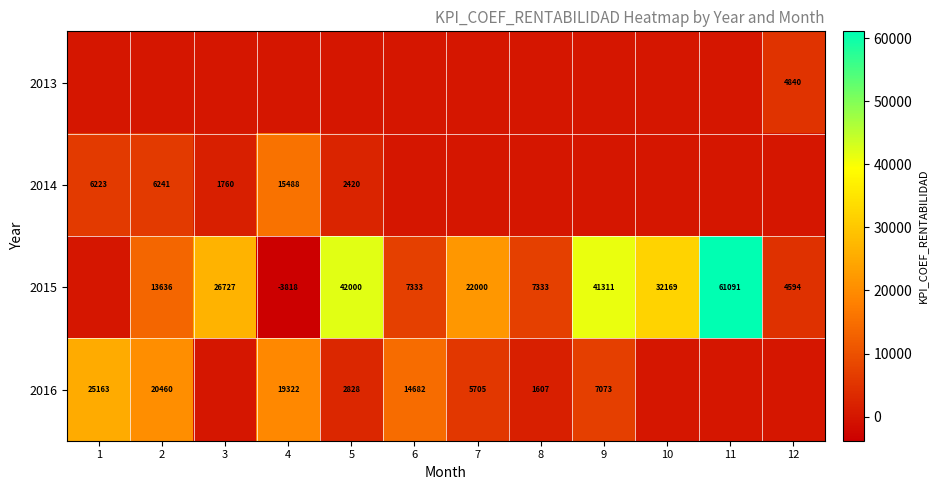

Is the value of 2015 at 3 greater than the value of 2014 at 2?

Yes